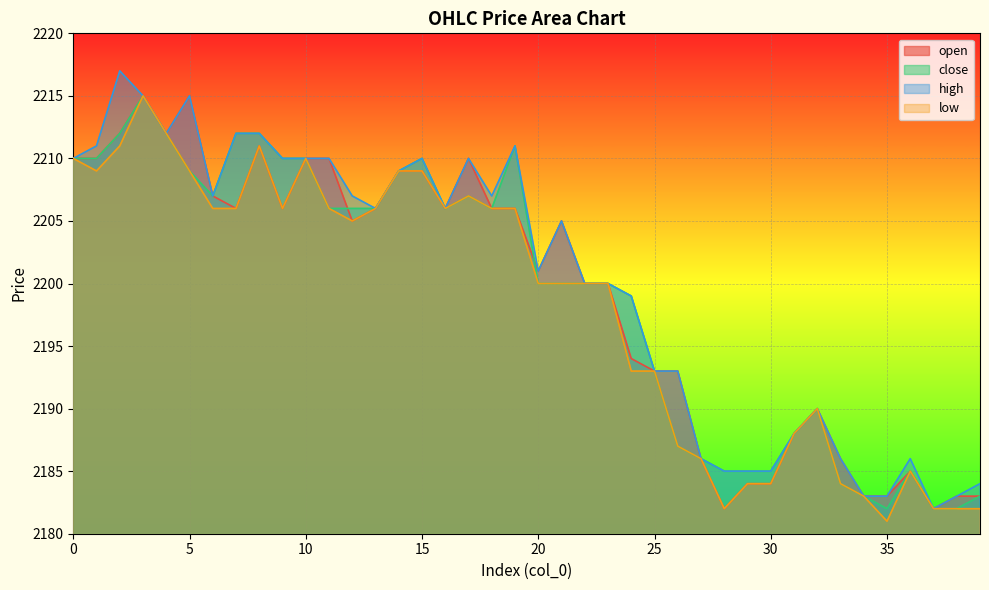

Reading left to right, what are all the values shown in this chart?

open: 0=2210	1=2210	2=2212	3=2215	4=2212	5=2215	6=2207	7=2206	8=2211	9=2206	10=2210	11=2210	12=2205	13=2206	14=2209	15=2209	16=2206	17=2210	18=2206	19=2206	20=2201	21=2205	22=2200	23=2200	24=2194	25=2193	26=2193	27=2186	28=2182	29=2184	30=2184	31=2188	32=2190	33=2186	34=2183	35=2183	36=2185	37=2182	38=2183	39=2183
close: 0=2210	1=2210	2=2212	3=2215	4=2212	5=2209	6=2207	7=2212	8=2212	9=2210	10=2210	11=2206	12=2206	13=2206	14=2209	15=2210	16=2206	17=2207	18=2206	19=2211	20=2200	21=2200	22=2200	23=2200	24=2199	25=2193	26=2187	27=2186	28=2185	29=2185	30=2185	31=2188	32=2190	33=2184	34=2183	35=2182	36=2185	37=2182	38=2182	39=2183
high: 0=2210	1=2211	2=2217	3=2215	4=2212	5=2215	6=2207	7=2212	8=2212	9=2210	10=2210	11=2210	12=2207	13=2206	14=2209	15=2210	16=2206	17=2210	18=2207	19=2211	20=2201	21=2205	22=2200	23=2200	24=2199	25=2193	26=2193	27=2186	28=2185	29=2185	30=2185	31=2188	32=2190	33=2186	34=2183	35=2183	36=2186	37=2182	38=2183	39=2184
low: 0=2210	1=2209	2=2211	3=2215	4=2212	5=2209	6=2206	7=2206	8=2211	9=2206	10=2210	11=2206	12=2205	13=2206	14=2209	15=2209	16=2206	17=2207	18=2206	19=2206	20=2200	21=2200	22=2200	23=2200	24=2193	25=2193	26=2187	27=2186	28=2182	29=2184	30=2184	31=2188	32=2190	33=2184	34=2183	35=2181	36=2185	37=2182	38=2182	39=2182